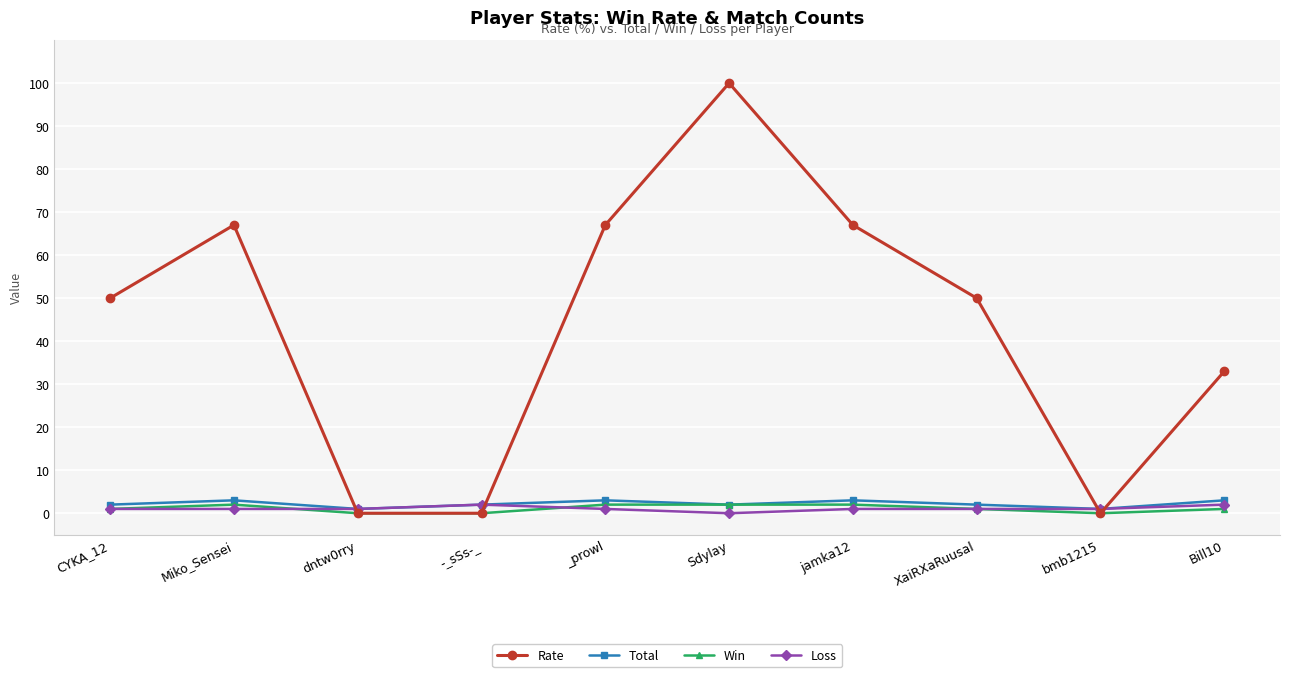

What are all the series names shown in the legend?

Rate, Total, Win, Loss